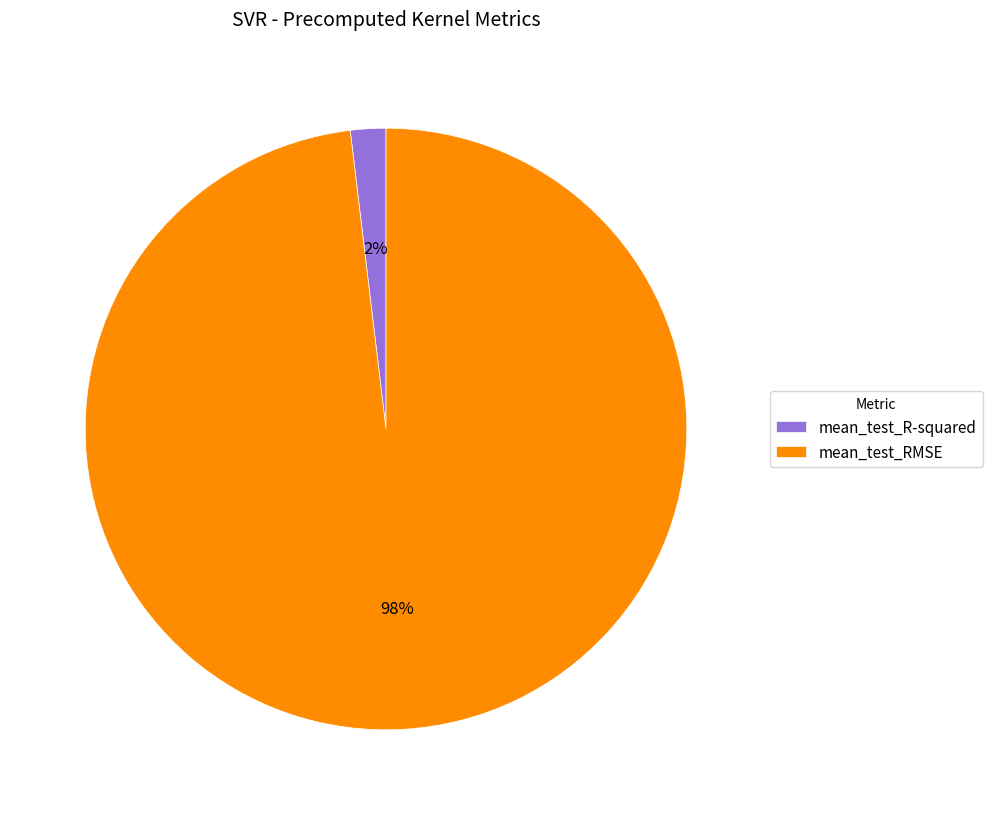

To the nearest percent, what is the difference between the largest and smallest slice percentages?

96%